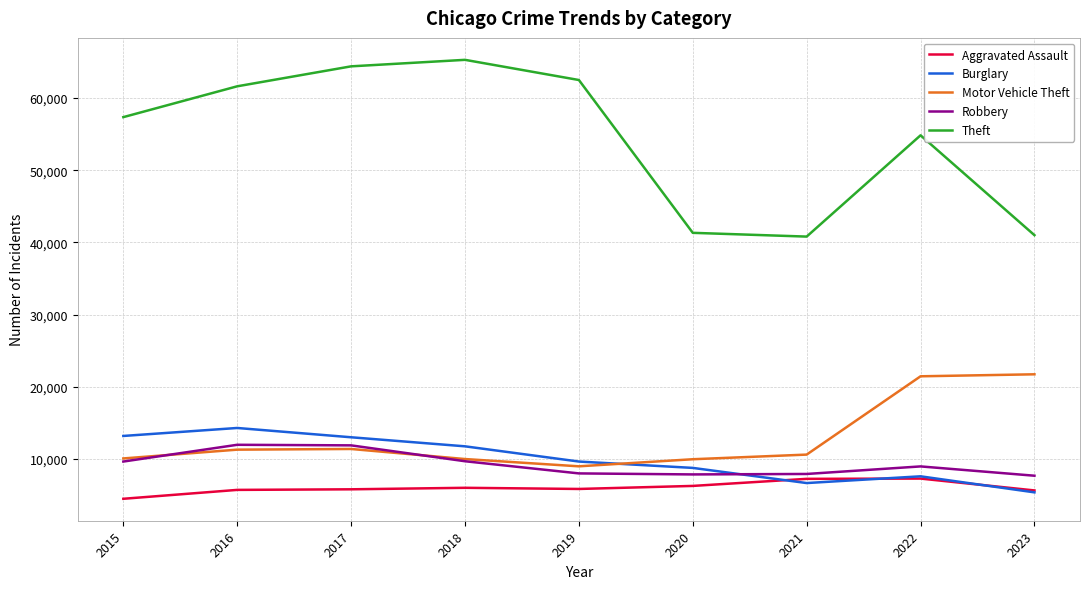

Does the chart have visible grid lines?

Yes